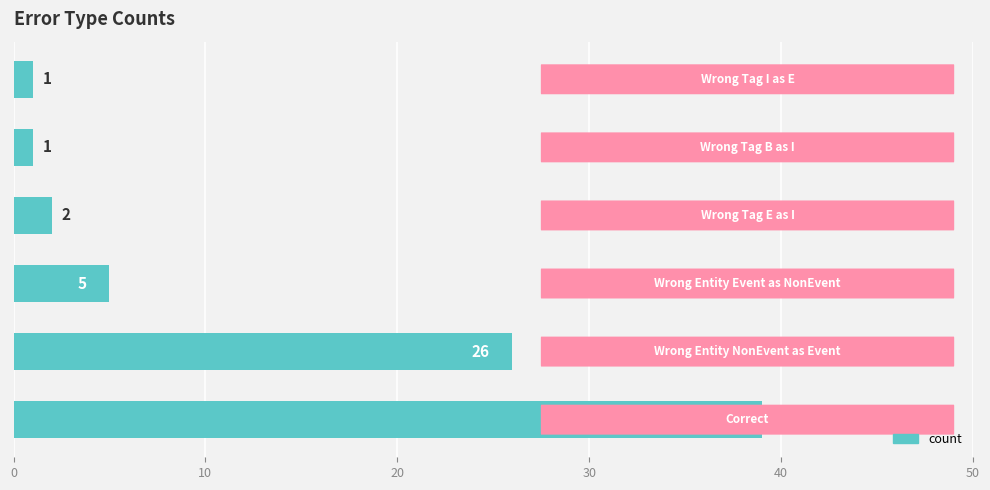

What is the difference between the second highest and second lowest values?

25